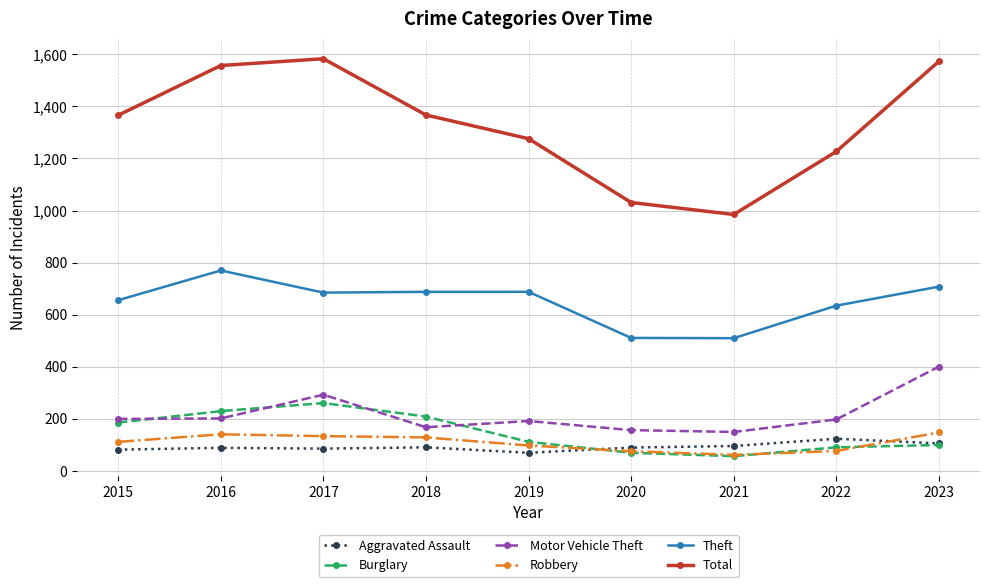

Is the value of Total at 2015 greater than the value of Motor Vehicle Theft at 2019?

Yes